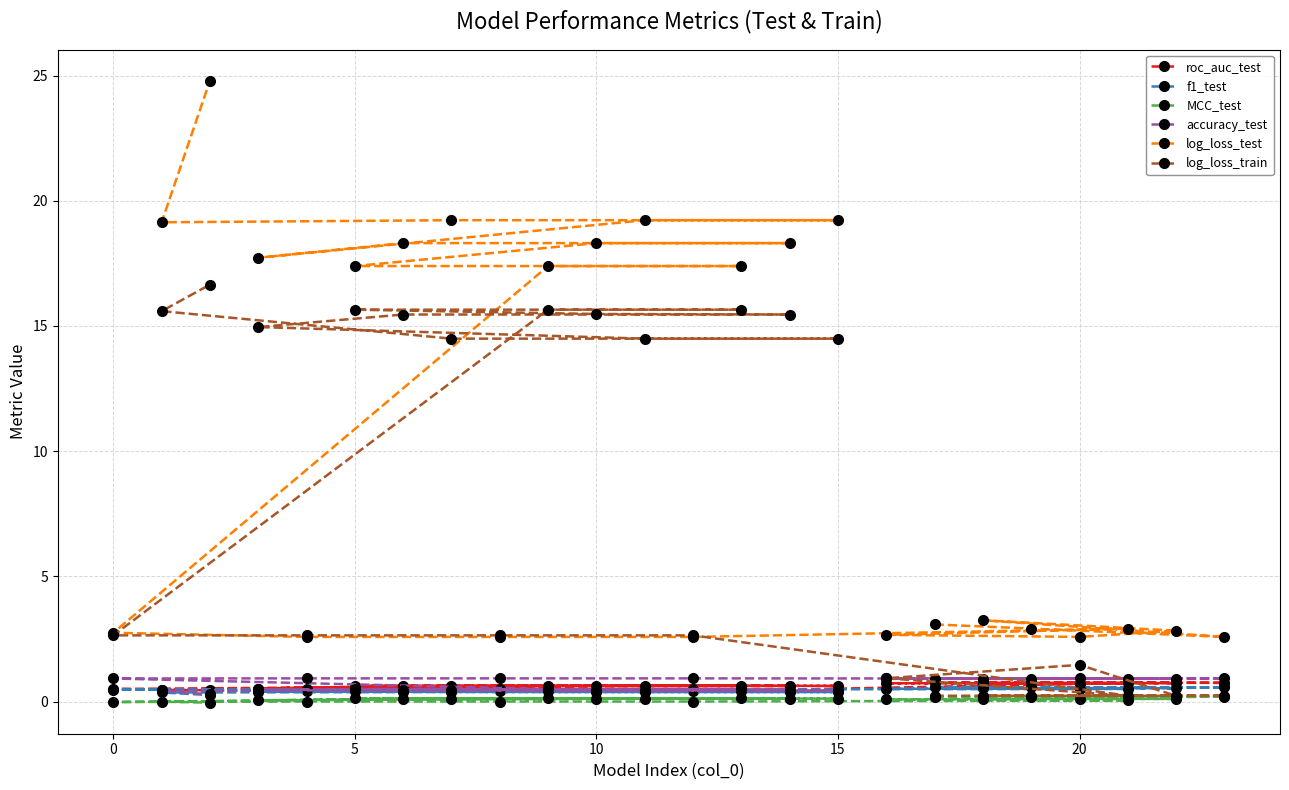

At how many categories does at least one series exceed 9?

12